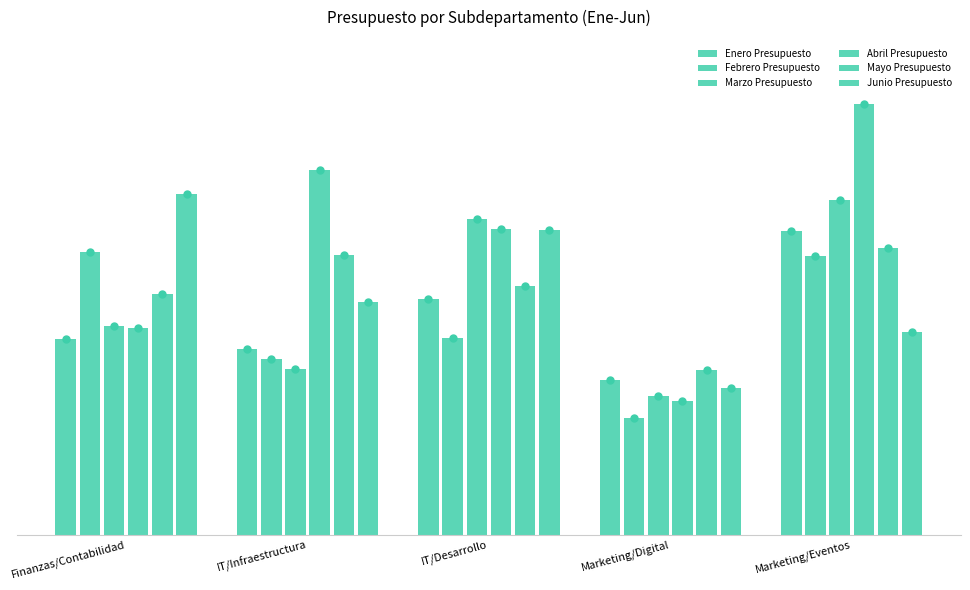

What is the value of the Junio Presupuesto bar at the 1st from the left?

36810